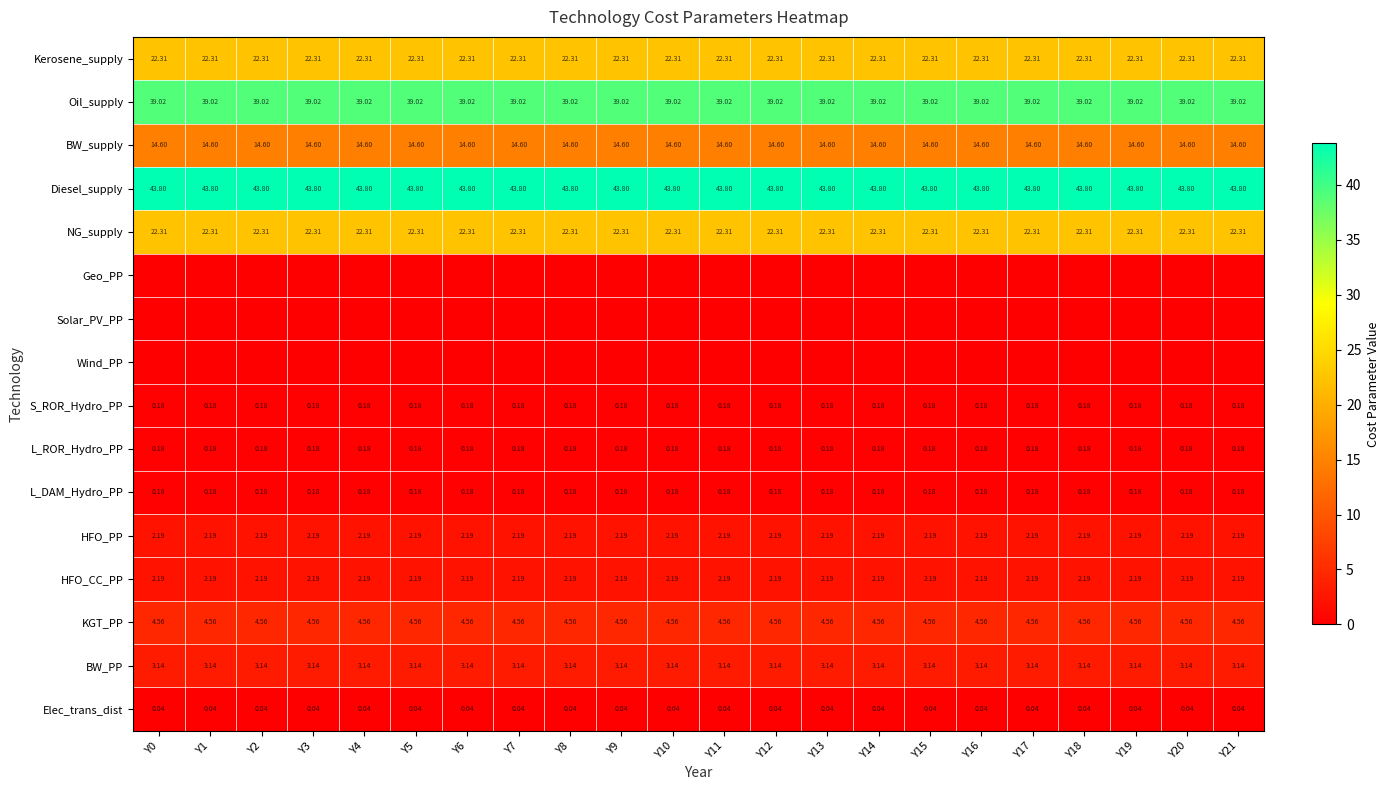

Is it true that Elec_trans_dist equals 0.0 at Y15?

True